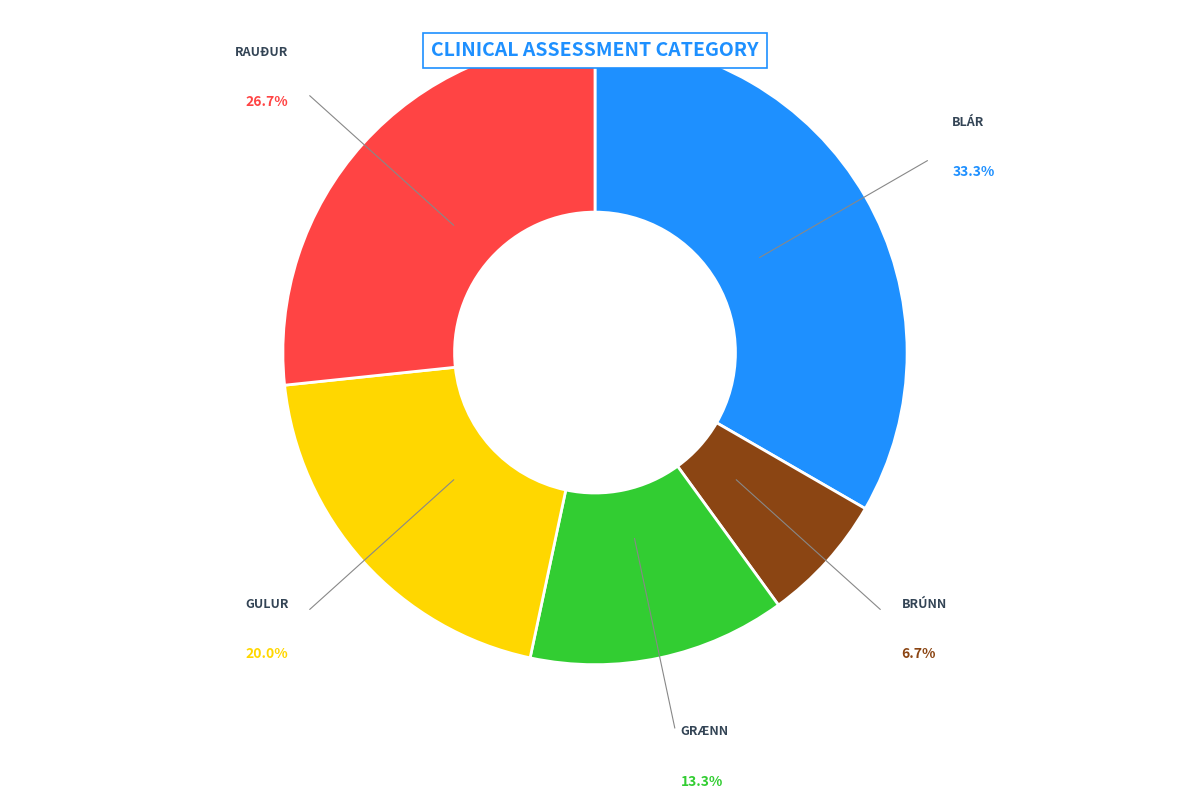

To the nearest percent, what is the average slice percentage?

20%